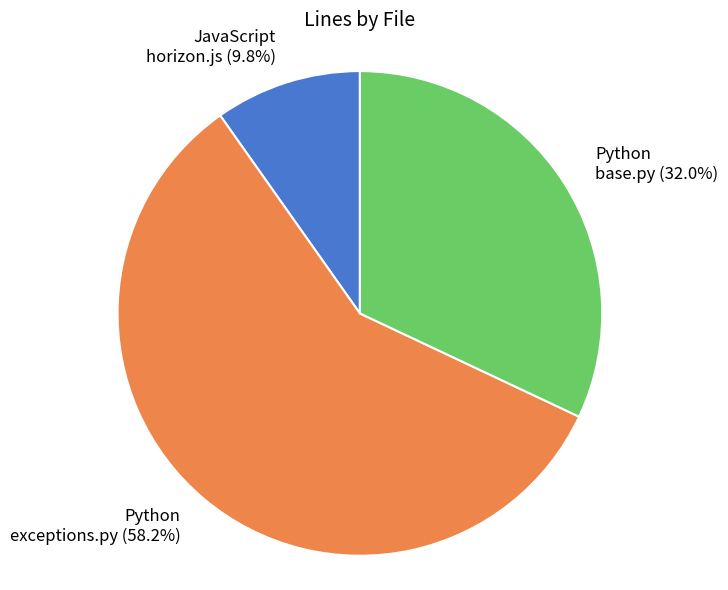

What percentage do Python base.py (32.0%) and JavaScript horizon.js (9.8%) together represent?

41.8%